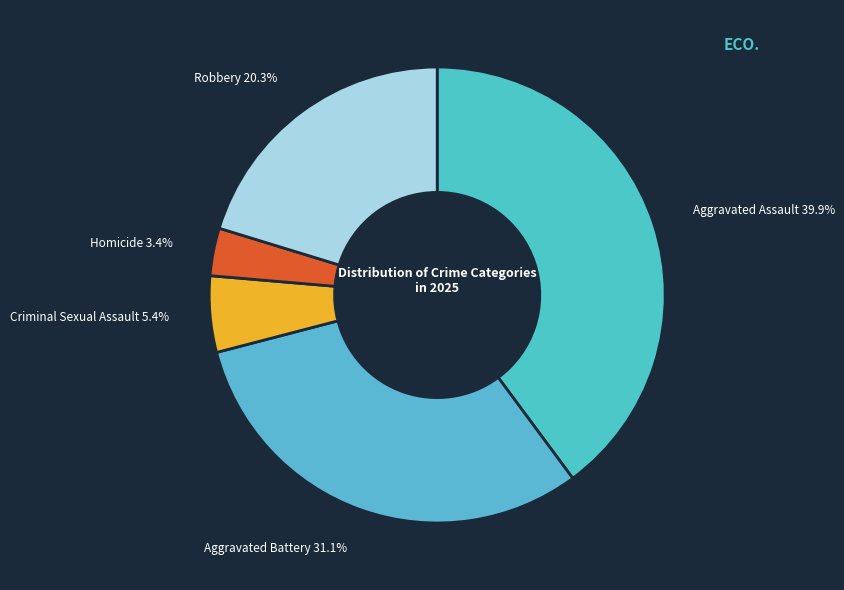

To the nearest percent, what is the difference between the Robbery and Homicide slice percentages?

17%